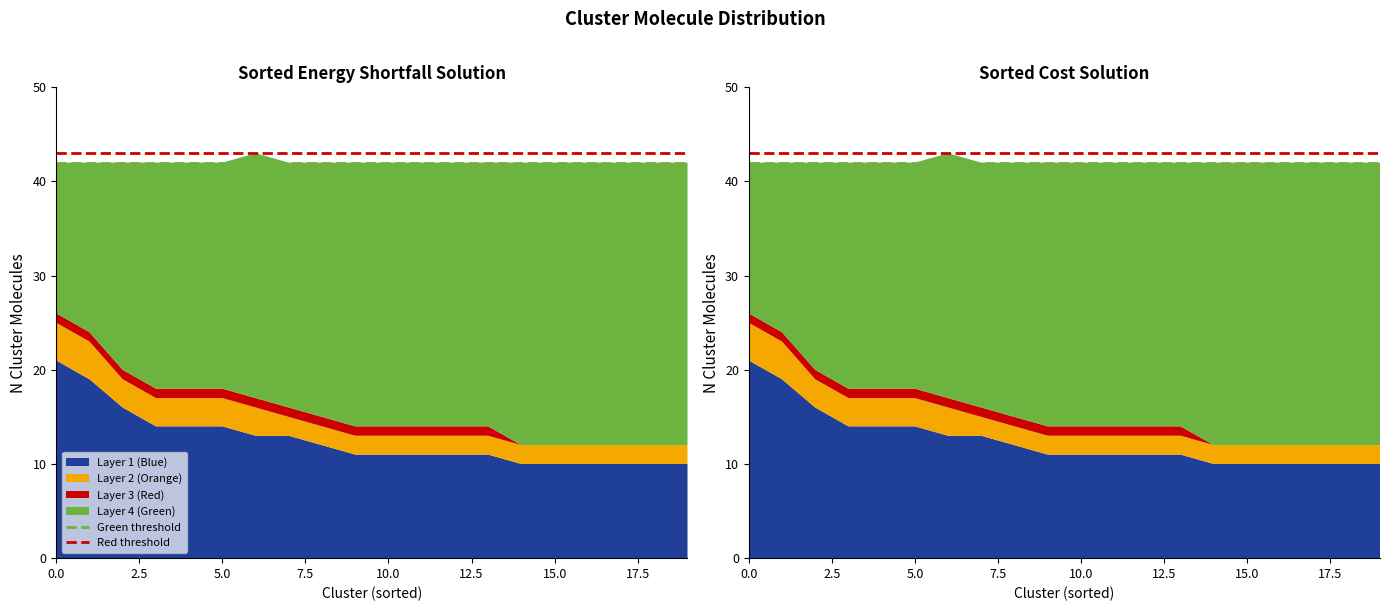

Reading left to right, extract all data points from this chart.

Green threshold: 42	42
Red threshold: 43	43